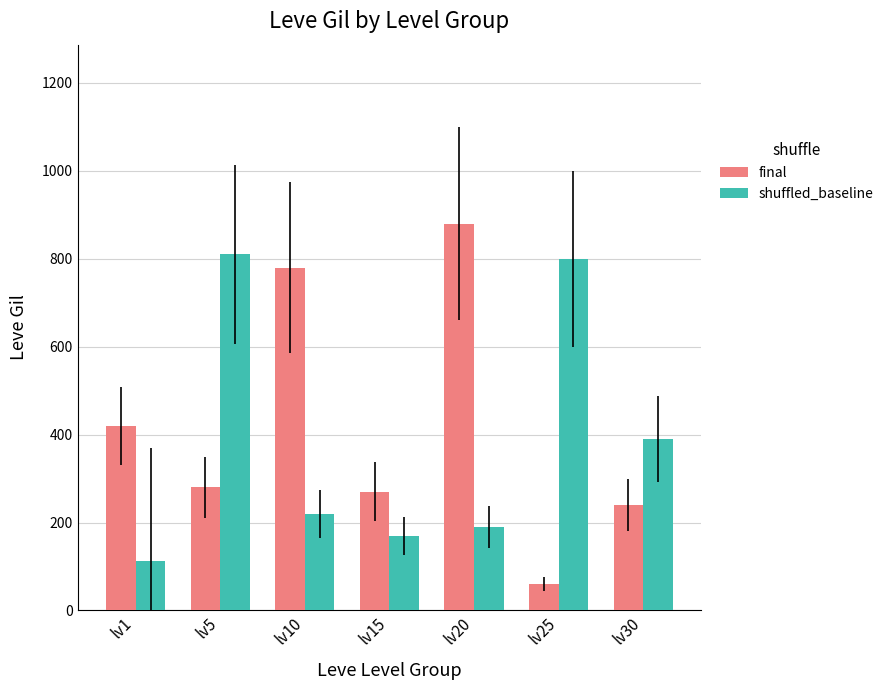

Which series has the widest spread of values?

final